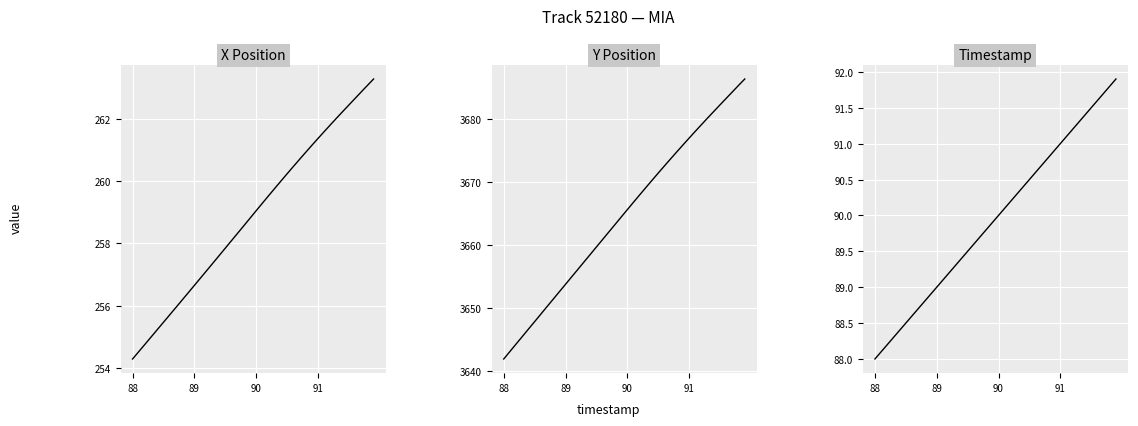

Is the value of X at 91 greater than the value of TIMESTAMP at 5?

Yes